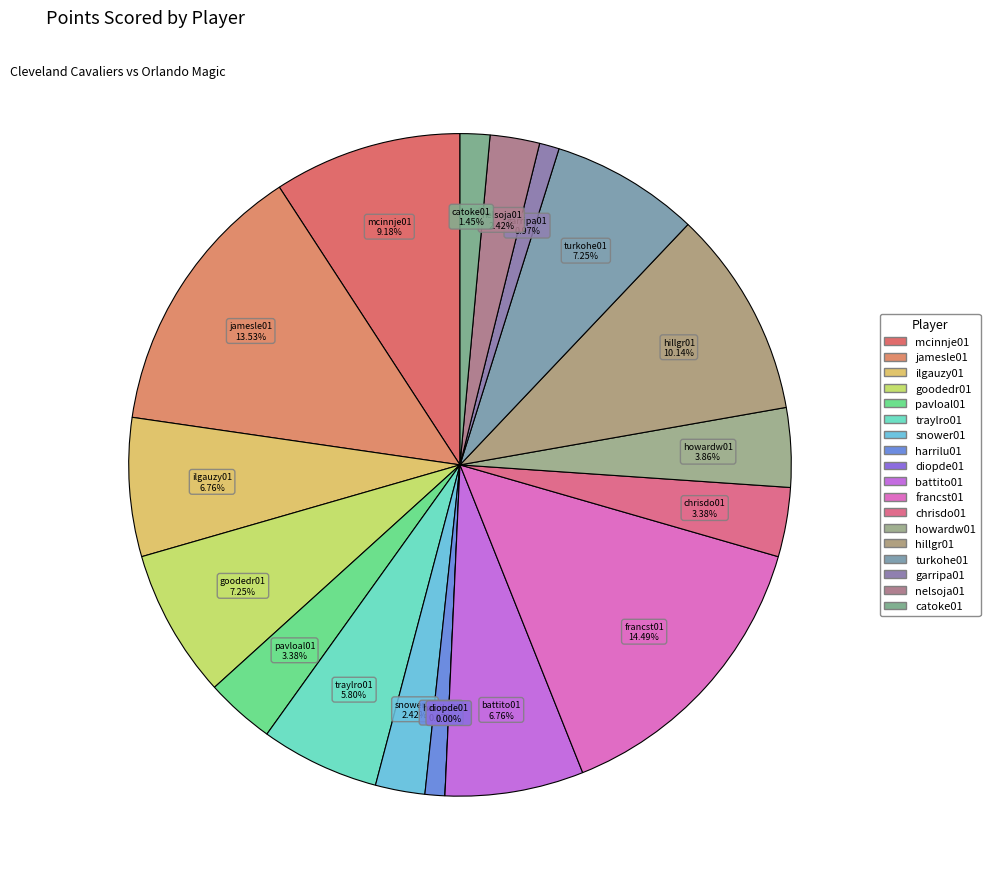

Which slice is the largest?

francst01